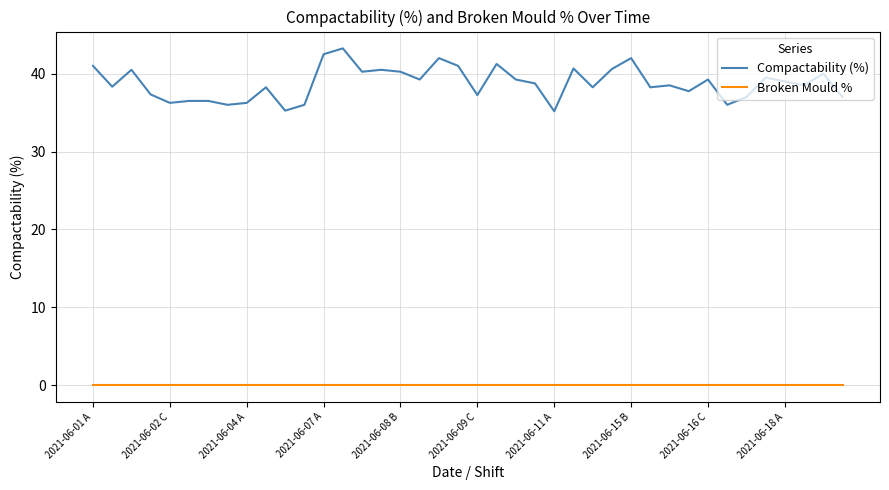

What is the difference between the maximum and minimum values in the Compactability (%) series?

8.1